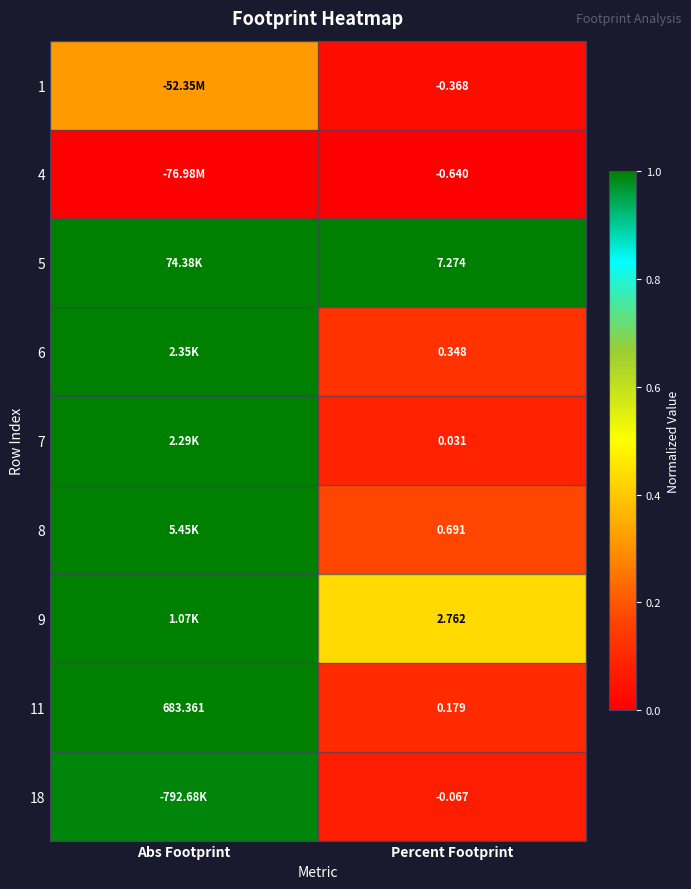

The 8 series shows 1.5 at Abs Footprint. True or false?

False